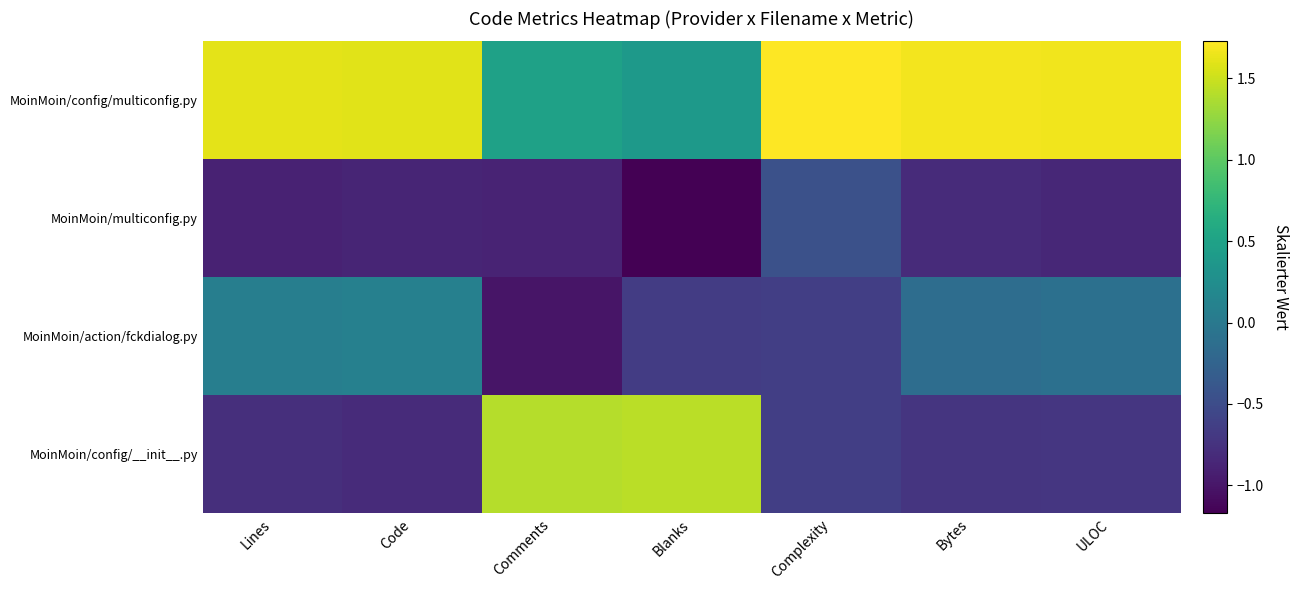

Rank the series at Bytes from highest to lowest value.

MoinMoin/config/multiconfig.py, MoinMoin/action/fckdialog.py, MoinMoin/config/__init__.py, MoinMoin/multiconfig.py